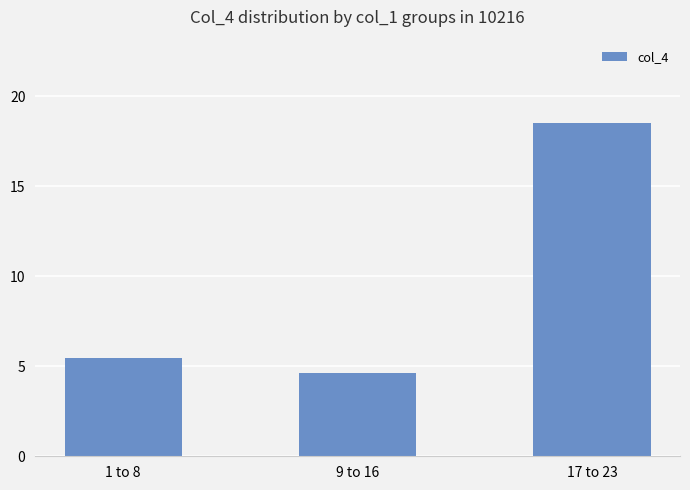

What is the label of the 1st bar from the left?

1 to 8